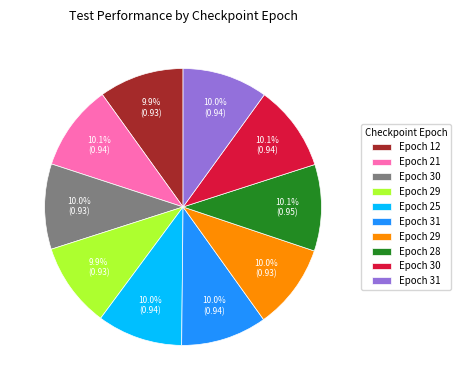

Is there any slice that represents more than half of the pie?

No